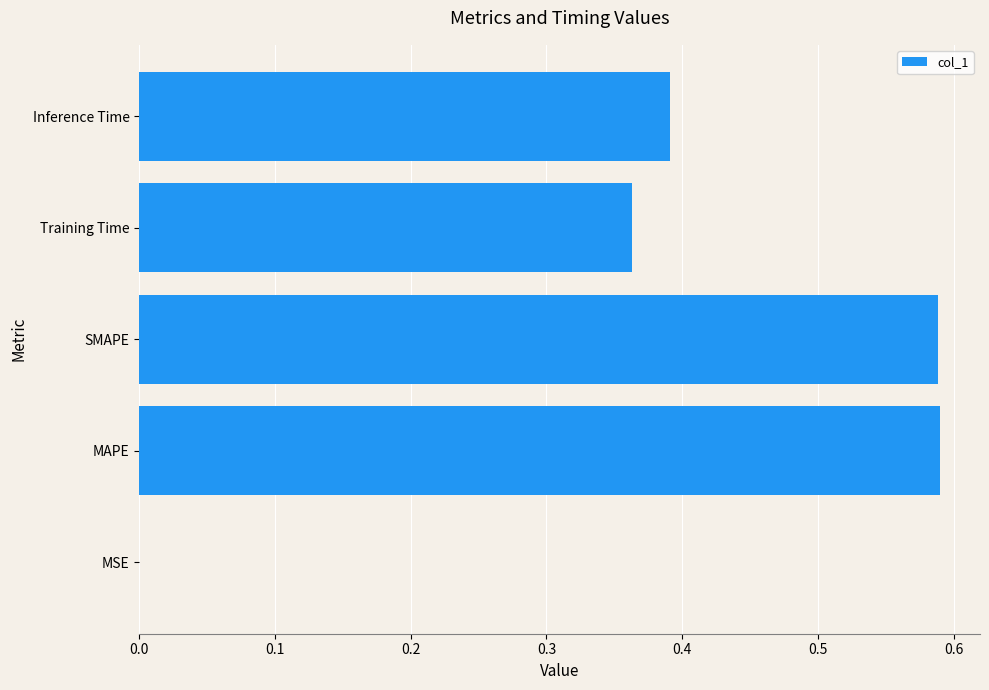

Does the chart contain stacked bars?

No